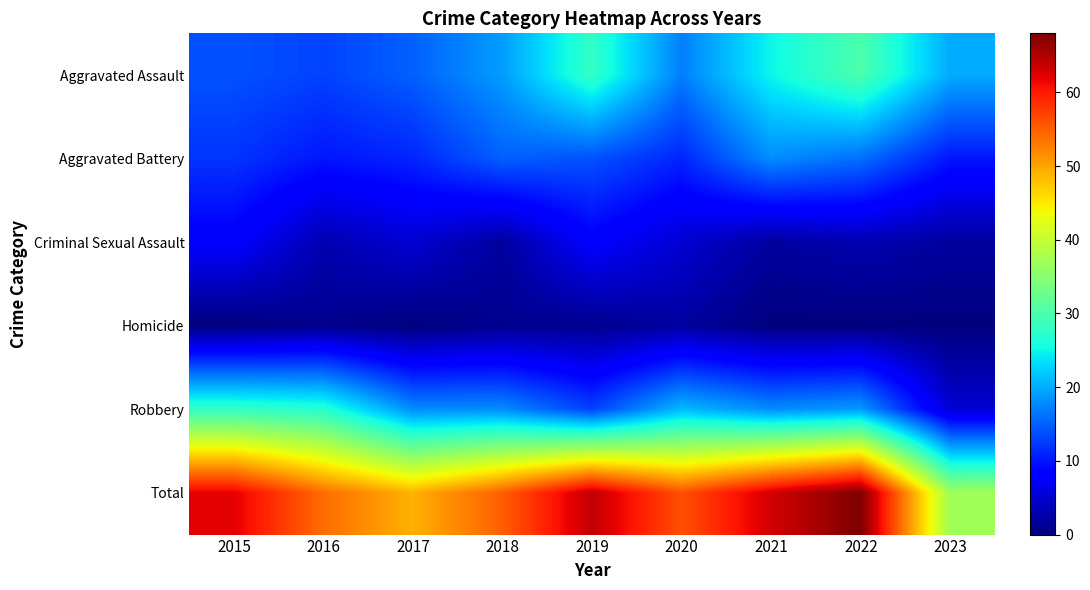

Count the number of data series in this chart.

6